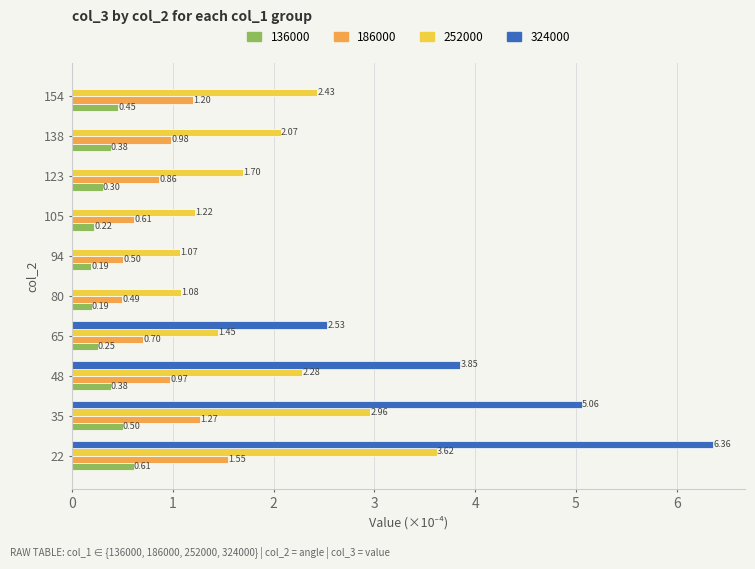

At which category is the sum across all series the highest?

22